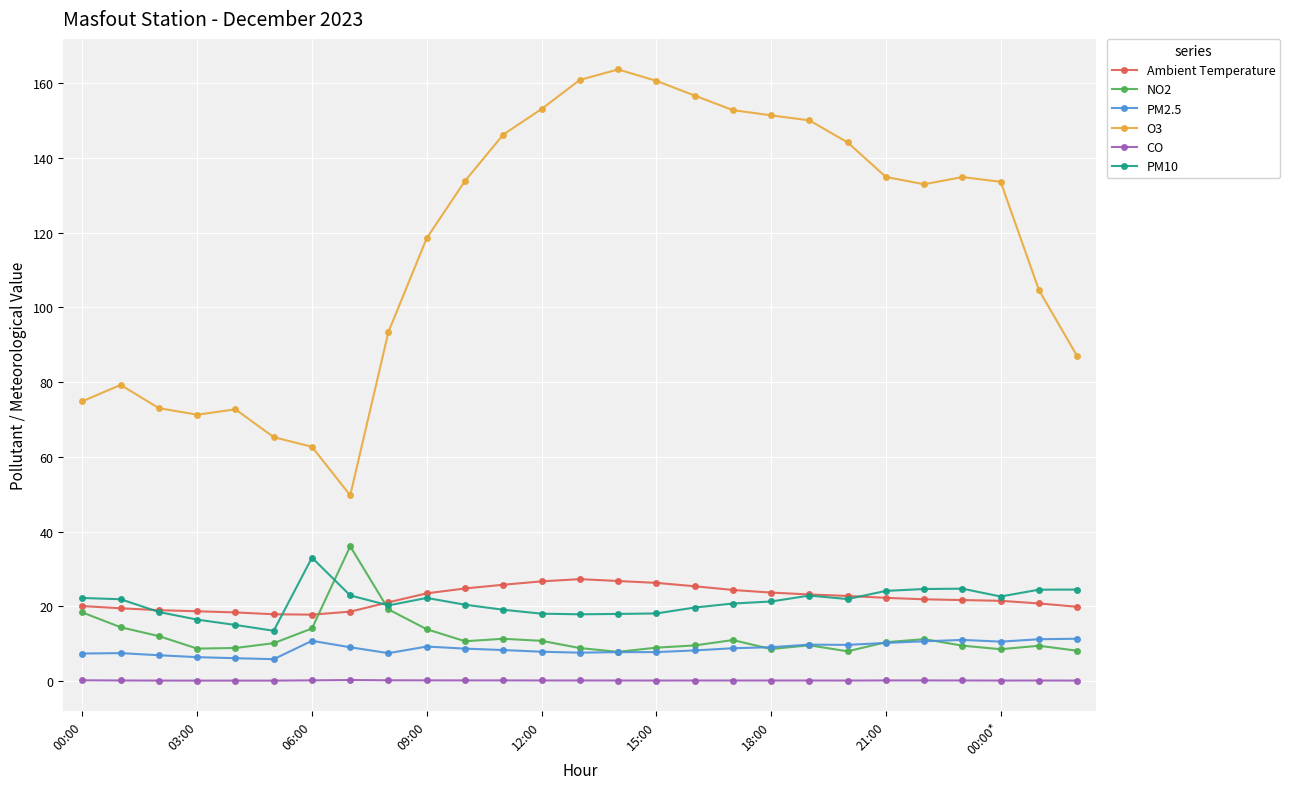

What is the minimum value for PM10?

13.5